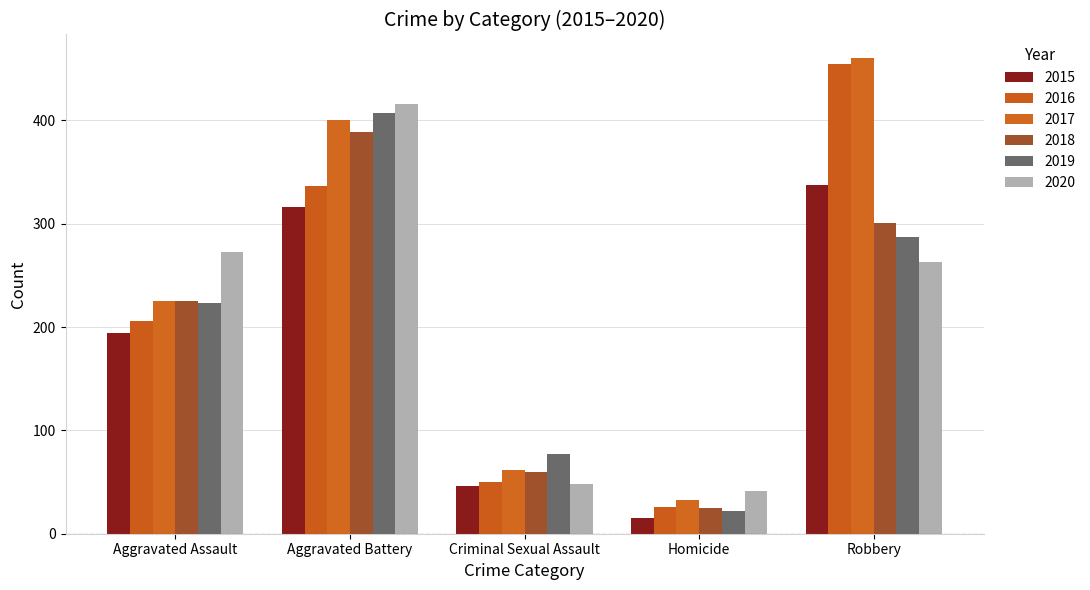

What is the smallest value displayed?

15